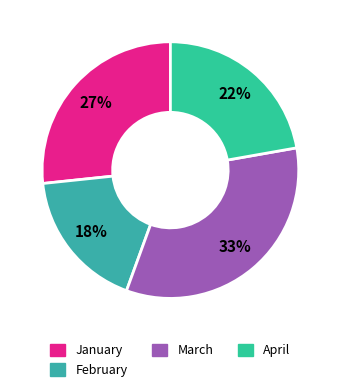

How many segments does this pie chart have?

4